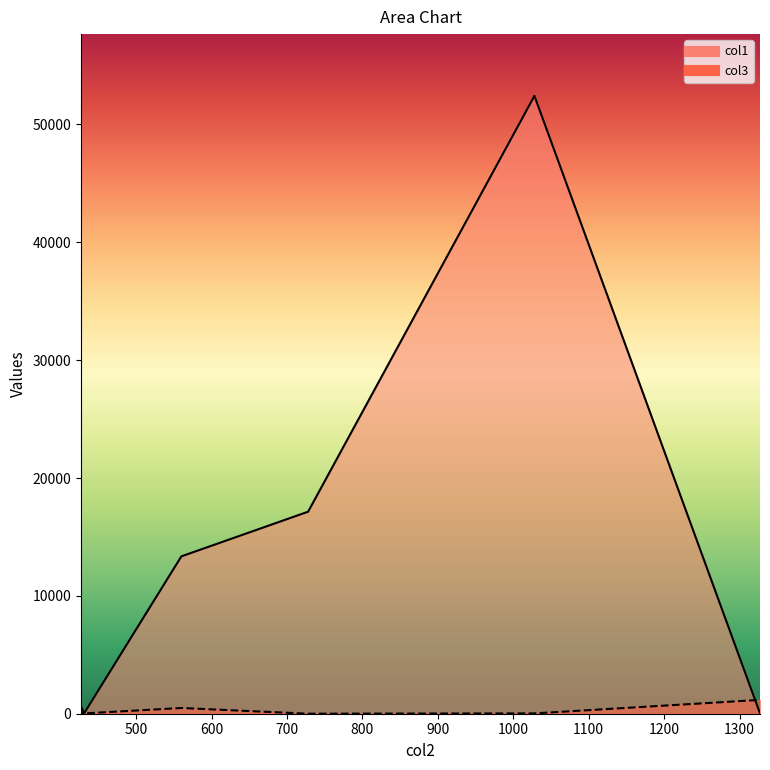

Reading right to left, what are all the values shown in this chart?

col1: 431=18.4	1327=34.6	427=83.6	560=13353.0	728=17143.0	1028=52425.0
col3: 431=25.0	1327=1174.0	427=642.0	560=486.0	728=2.0	1028=28.0